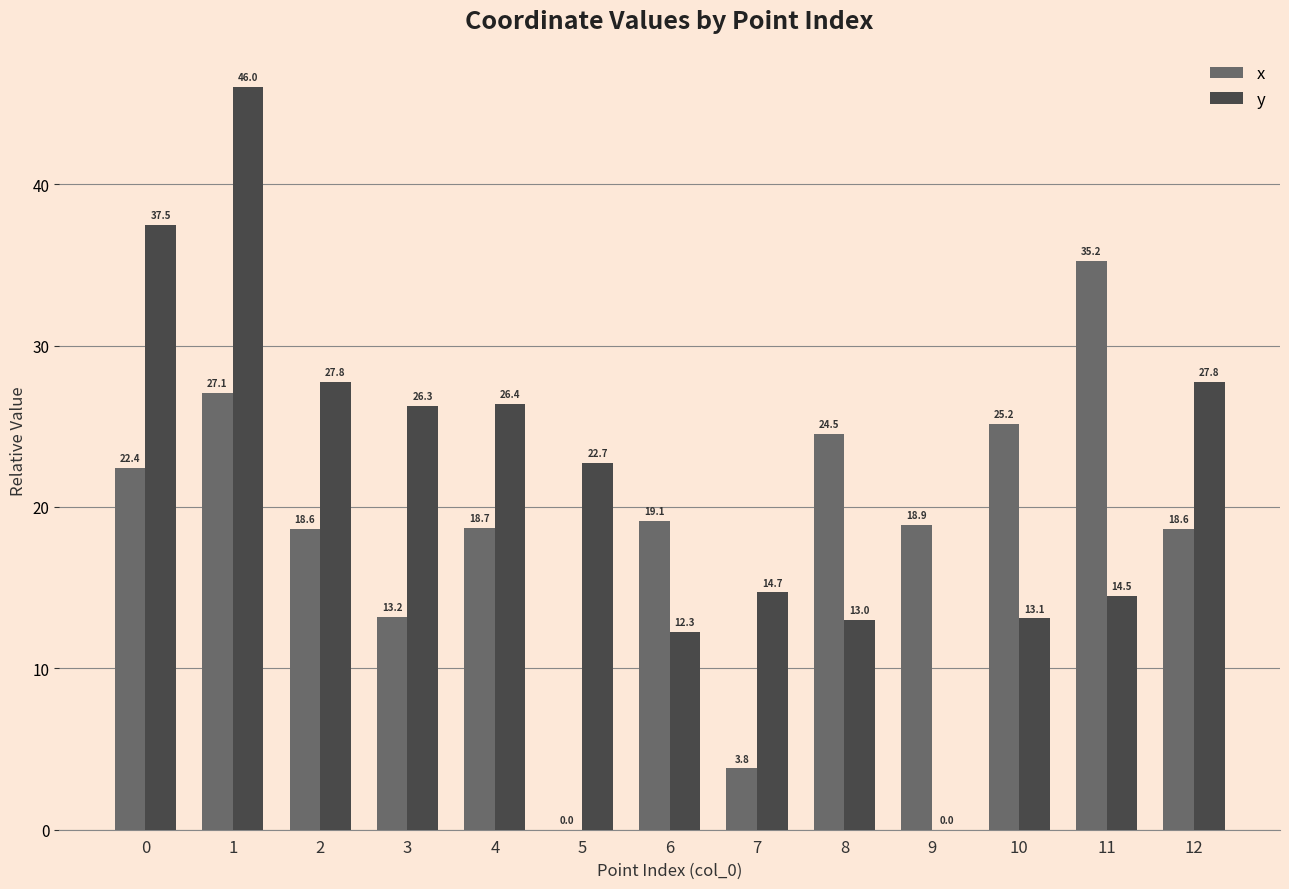

At which category is the sum across all series the highest?

1